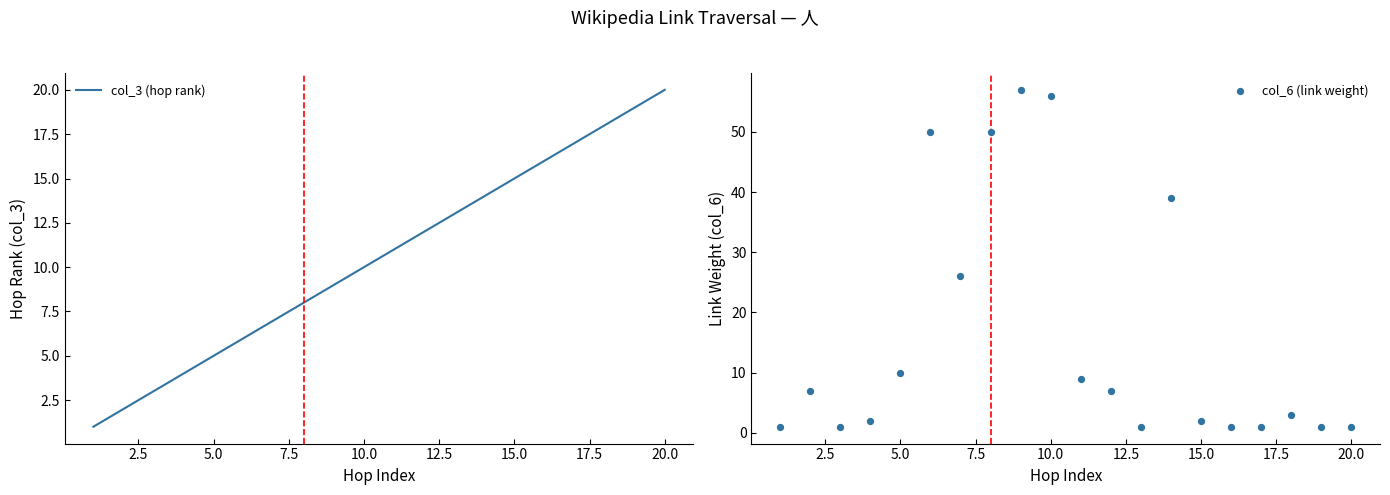

Which series contains the highest Y value?

col_6 (link weight)